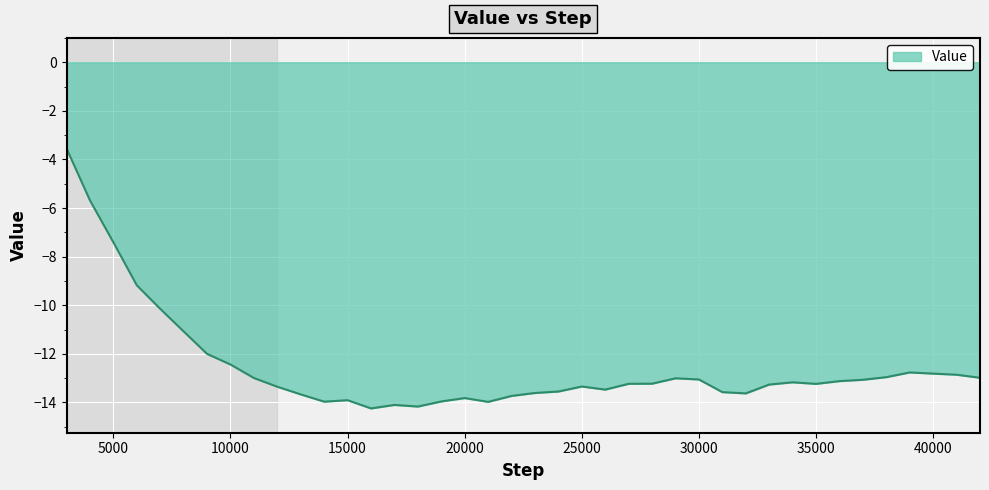

What is the maximum value shown in the chart?

-3.5